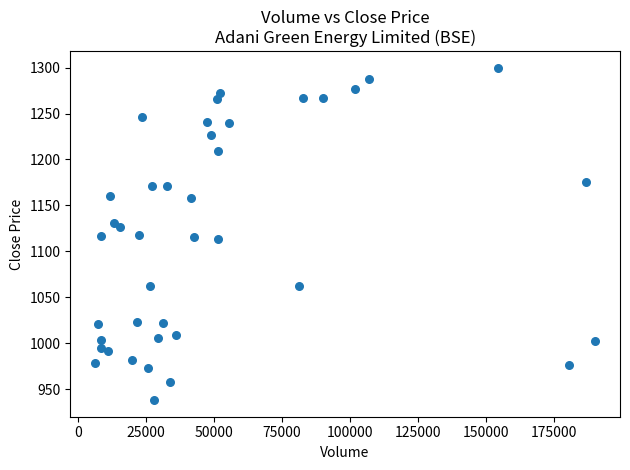

What is the range of X values (max minus min)?

183638.0